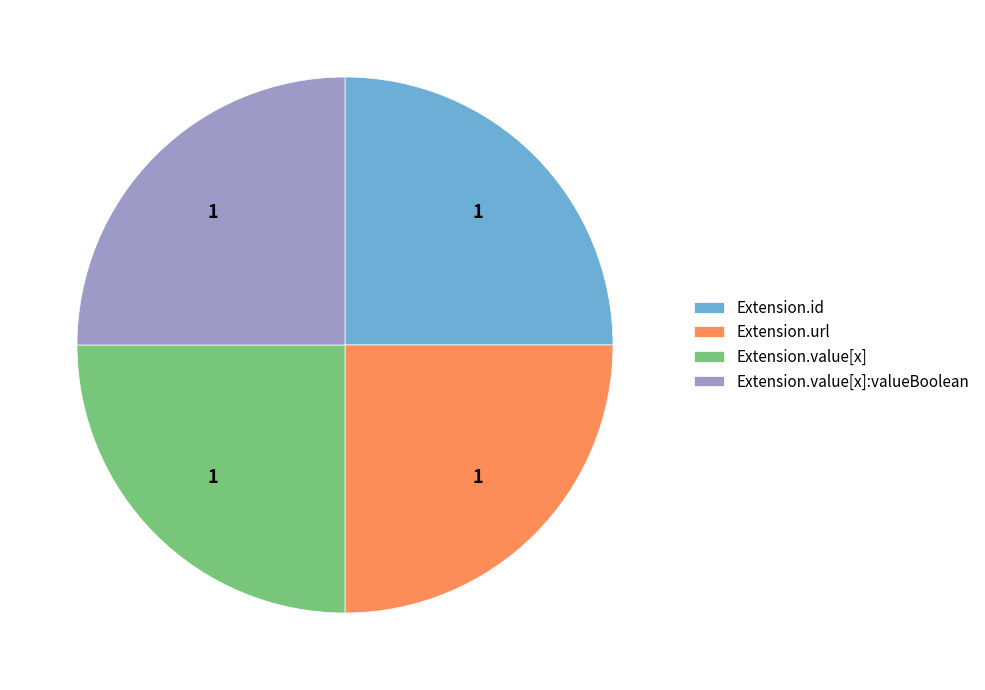

Approximately how many times larger is the value at Extension.value[x] compared to Extension.value[x]:valueBoolean?

1.0